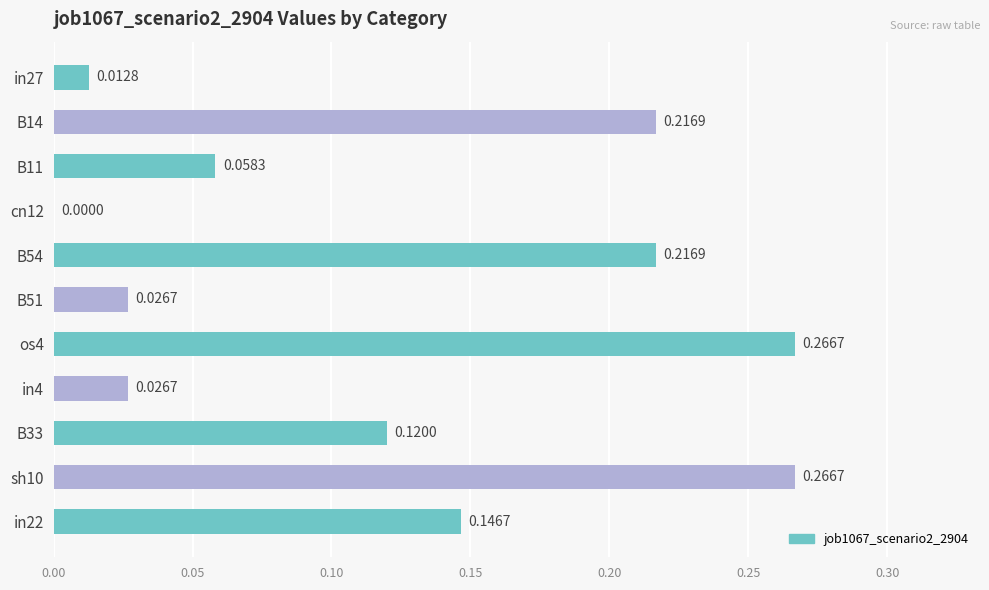

Which has a higher value, in27 or sh10?

sh10